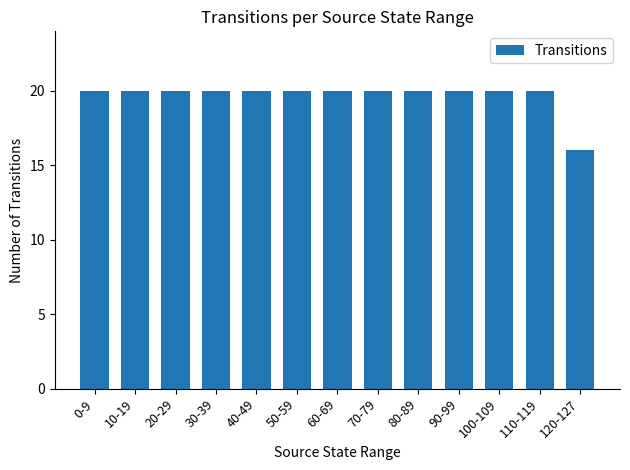

What value does the data have at 120-127?

16